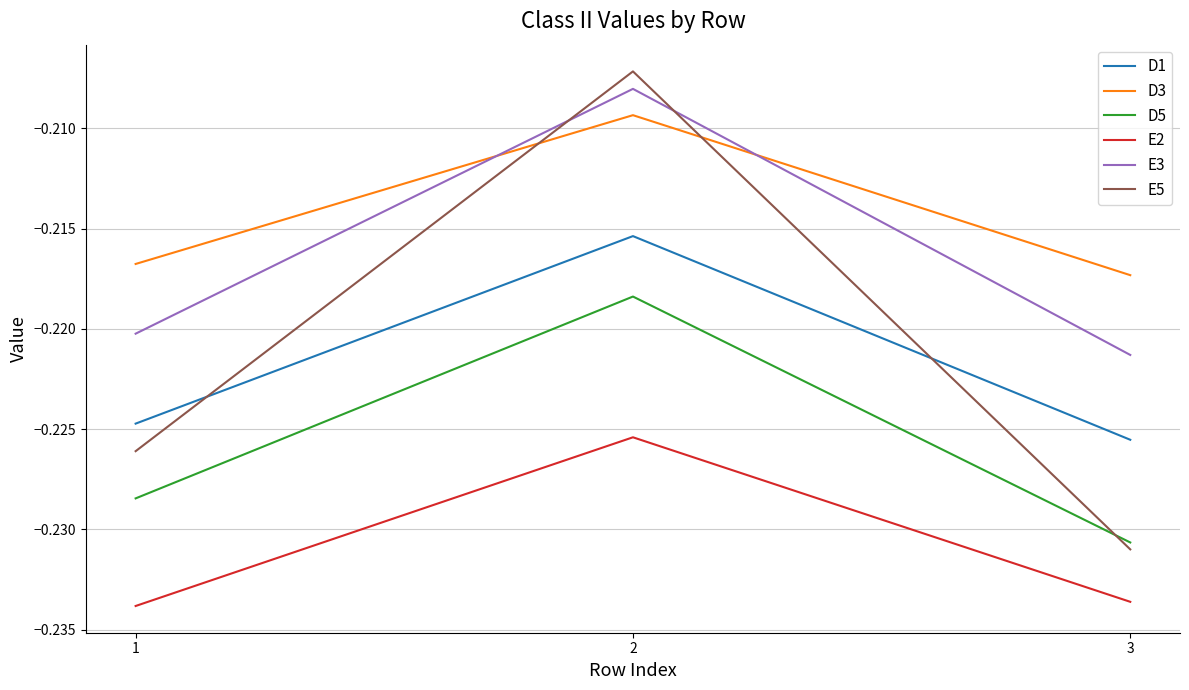

Which category has the lowest value in the E5 series?

3